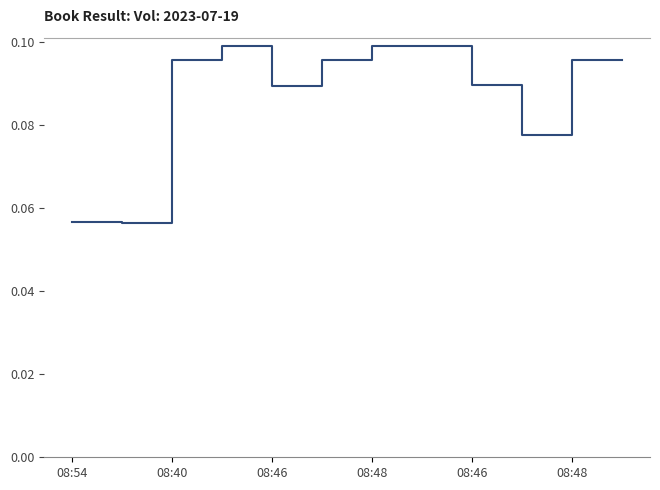

What is the maximum value shown in the chart?

0.1